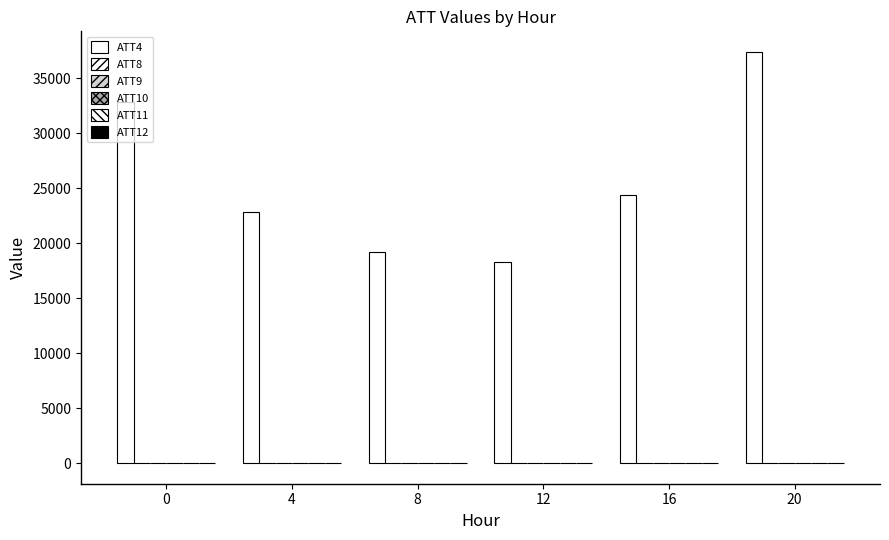

Count the number of data series in this chart.

6